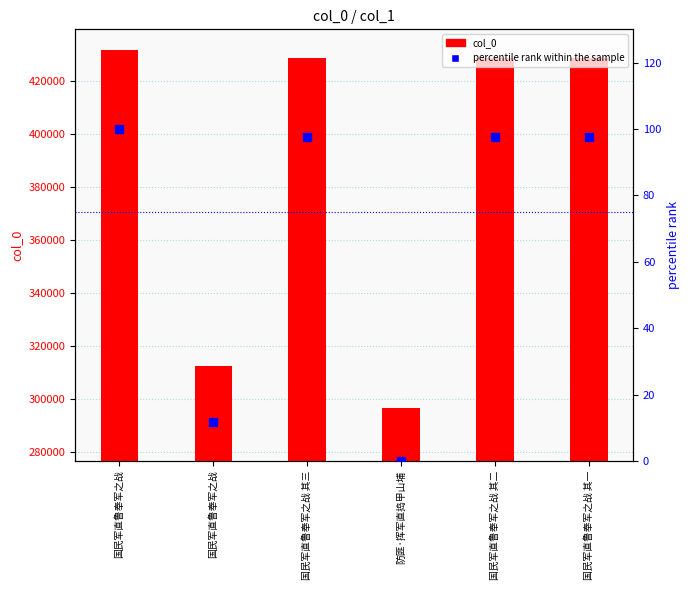

Which has a higher value, 国民军直鲁奉军之战 其一 or 国民军直鲁奉军之战?

国民军直鲁奉军之战 其一